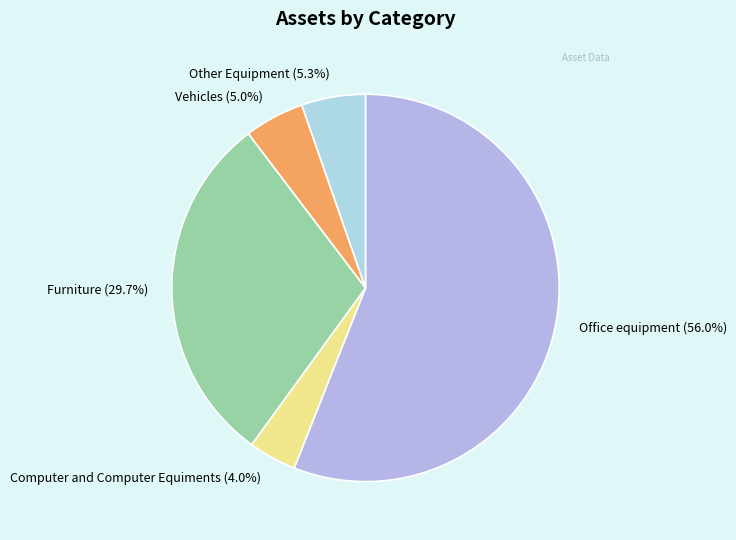

The Furniture slice represents 30% of the pie. True or false?

True